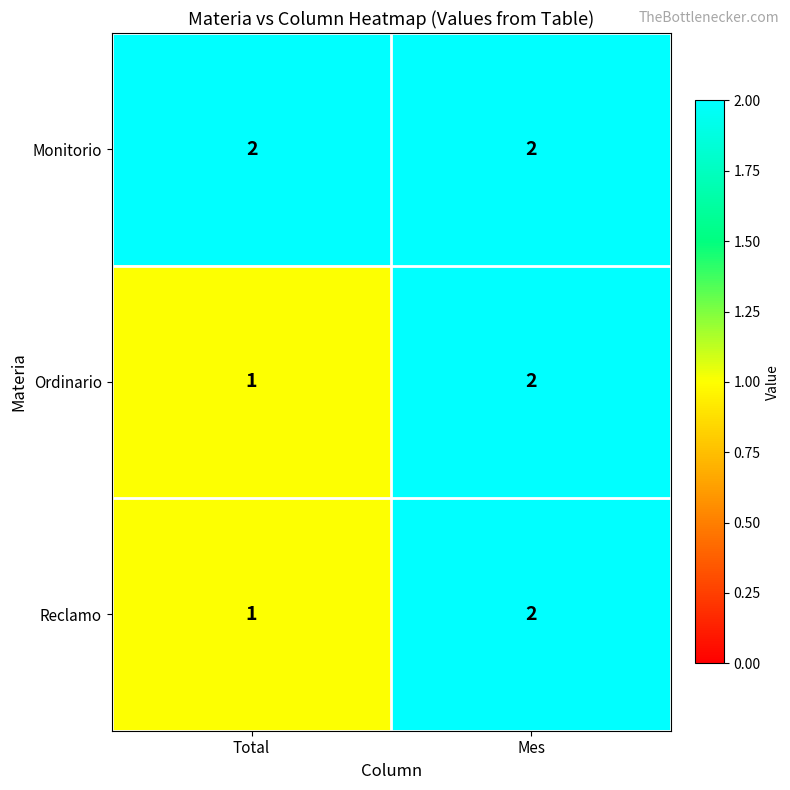

Where is Ordinario nearest to the value 1?

Total